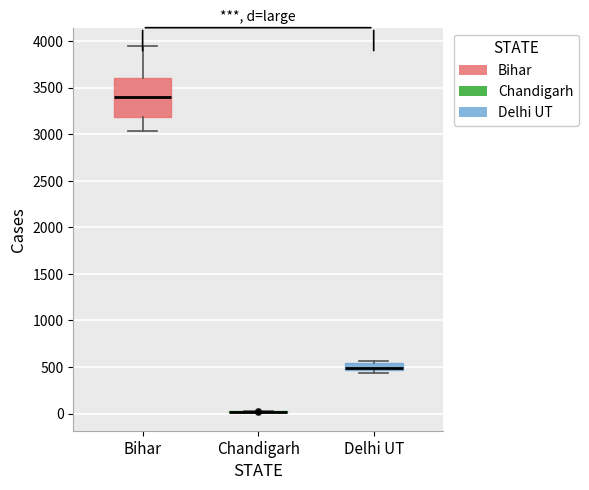

Which box is the tallest, from its lower edge to its upper edge?

Bihar